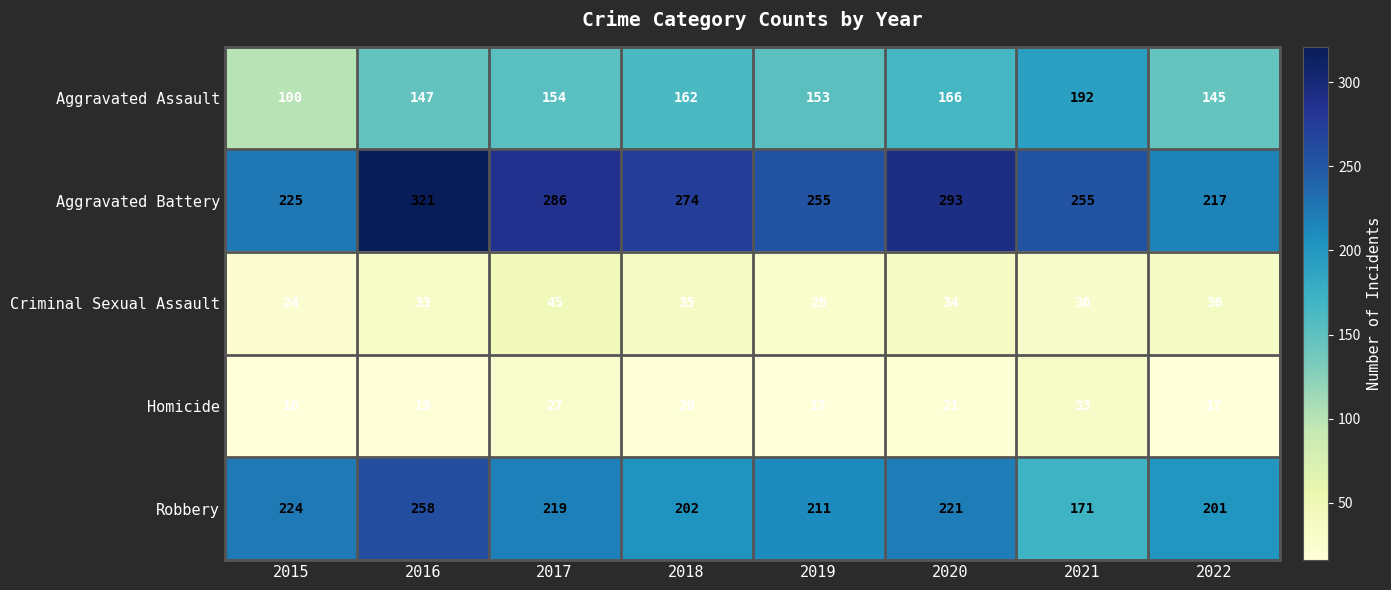

What is the average value of the Homicide series?

21